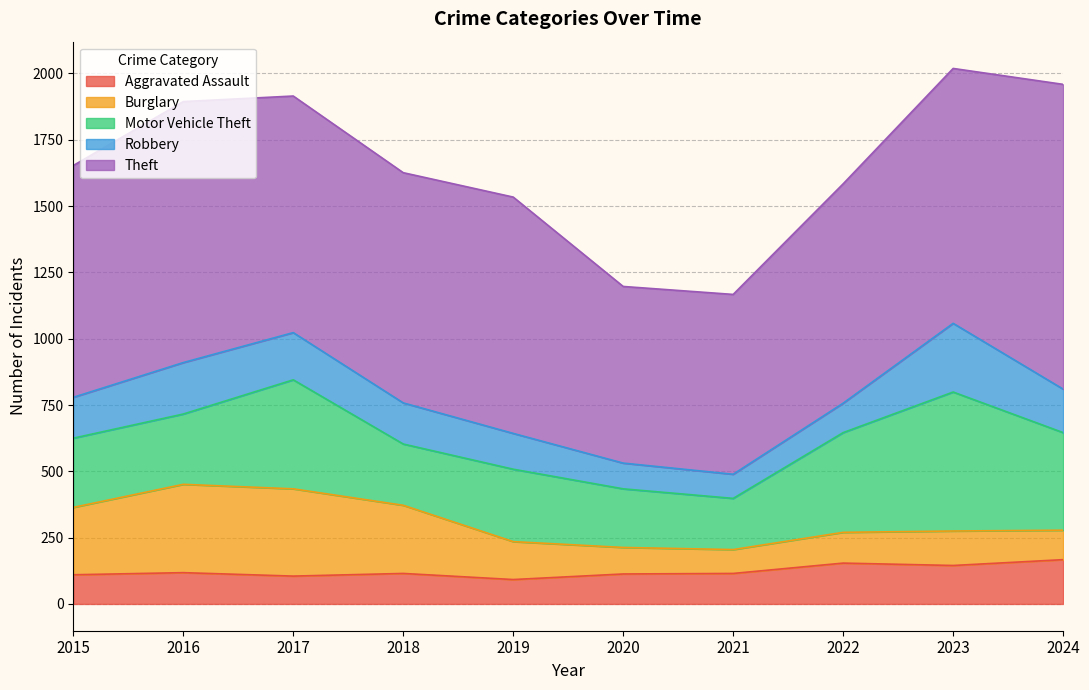

Reading right to left, what are all the values shown in this chart?

Aggravated Assault: 2024=167	2023=145	2022=154	2021=115	2020=113	2019=92	2018=115	2017=105	2016=118	2015=110
Burglary: 2024=111	2023=130	2022=116	2021=90	2020=100	2019=143	2018=257	2017=329	2016=333	2015=254
Motor Vehicle Theft: 2024=368	2023=524	2022=376	2021=193	2020=221	2019=273	2018=231	2017=411	2016=265	2015=261
Robbery: 2024=164	2023=259	2022=111	2021=91	2020=97	2019=135	2018=155	2017=178	2016=194	2015=154
Theft: 2024=1149	2023=961	2022=827	2021=678	2020=666	2019=891	2018=868	2017=892	2016=984	2015=874